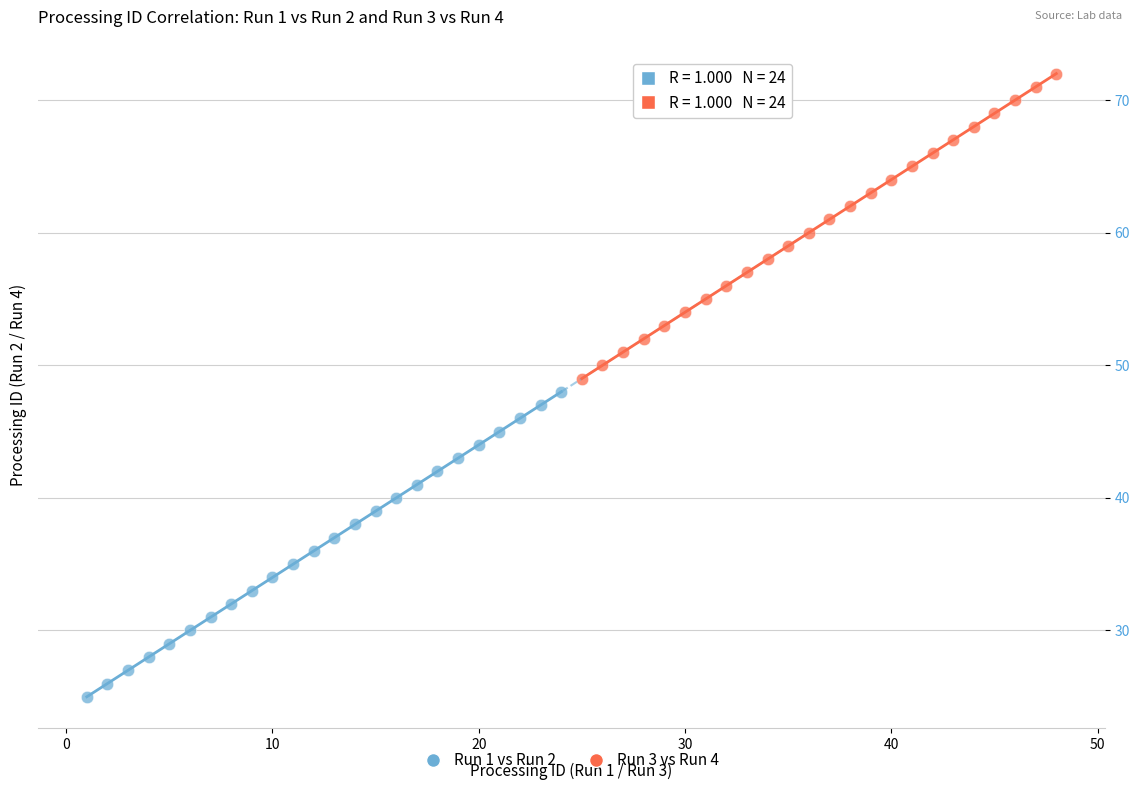

Which series contains the lowest Y value?

Run 1 vs Run 2